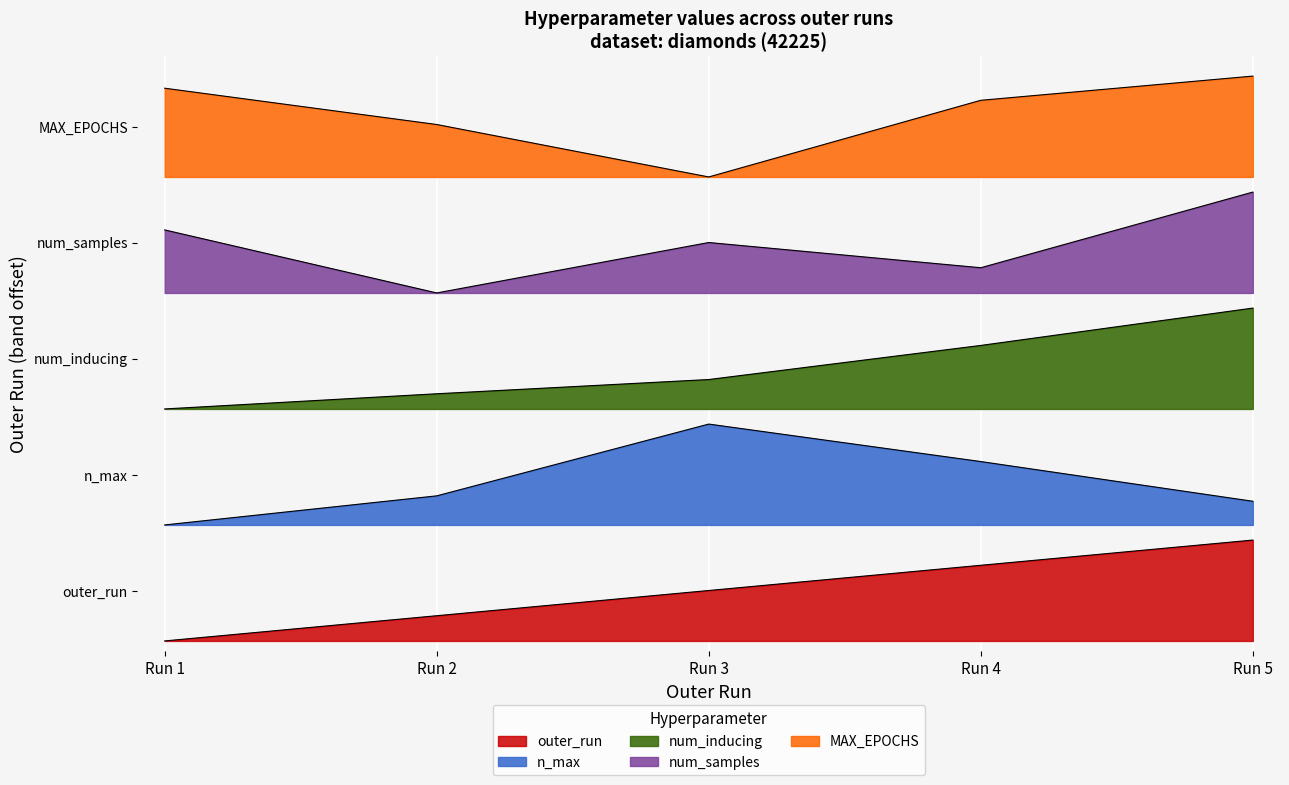

What is the average value of the outer_run series?

0.5